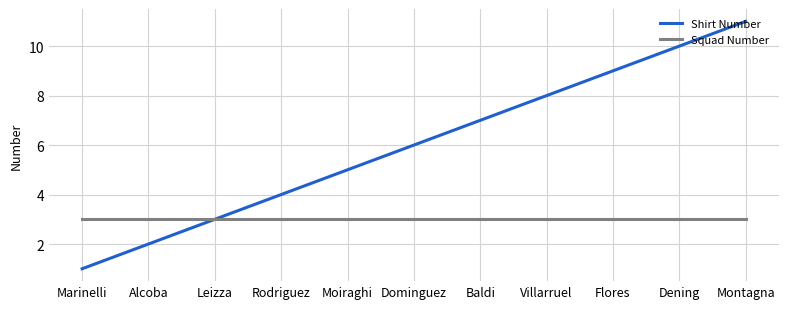

Is the value of Shirt Number at Marinelli greater than the value of Squad Number at Baldi?

No